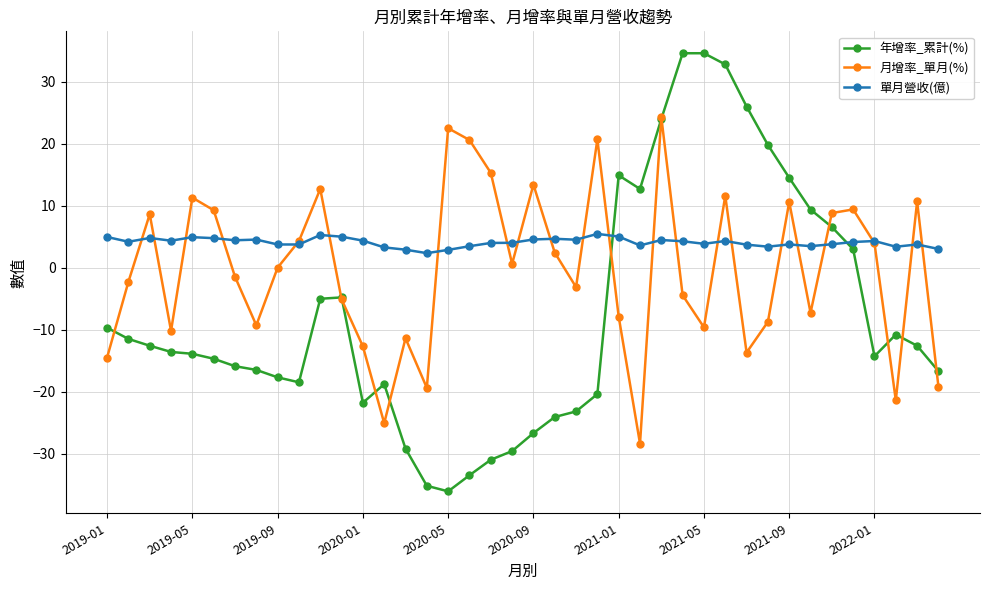

How many lines are shown in the chart?

3